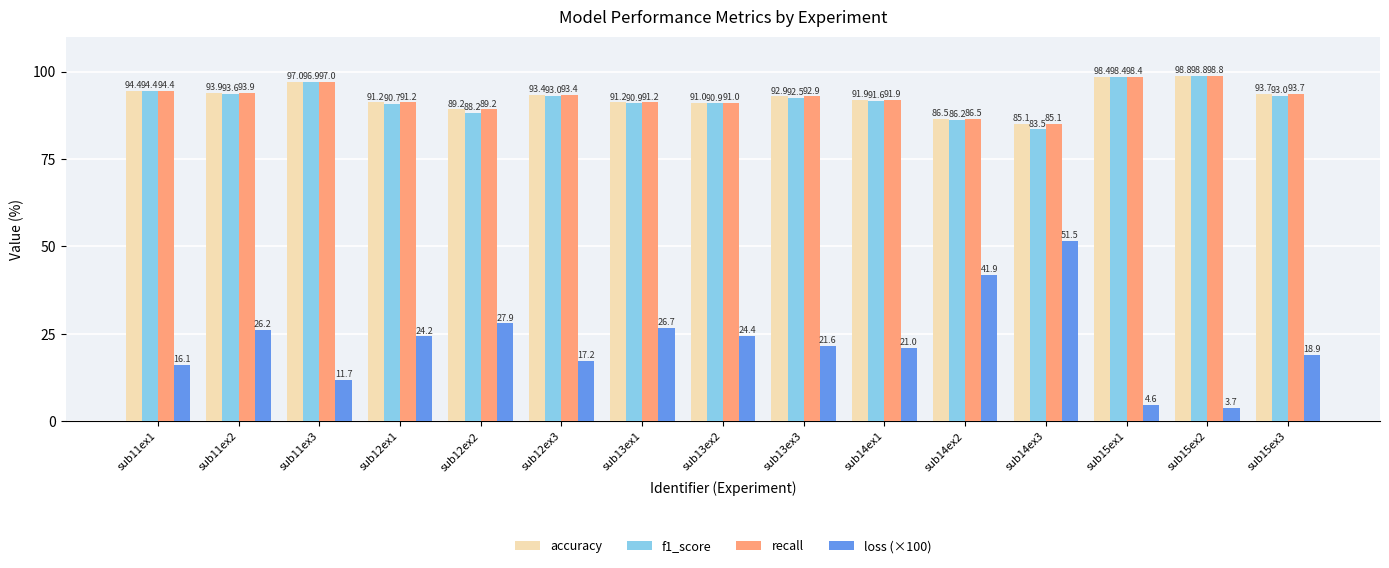

Is it true that f1_score equals 98.8 at sub15ex2?

True